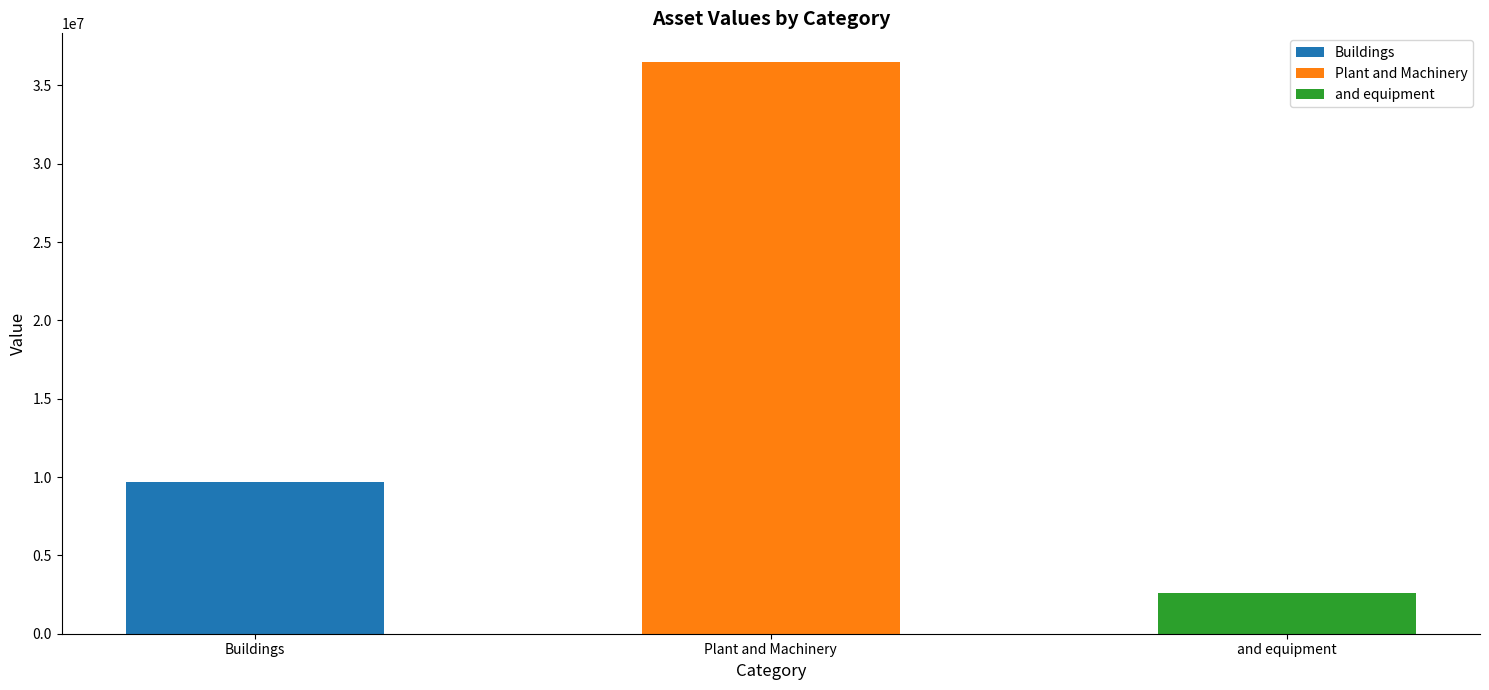

Reading left to right, transcribe all the data shown in this chart.

9672718	36497355	2599599